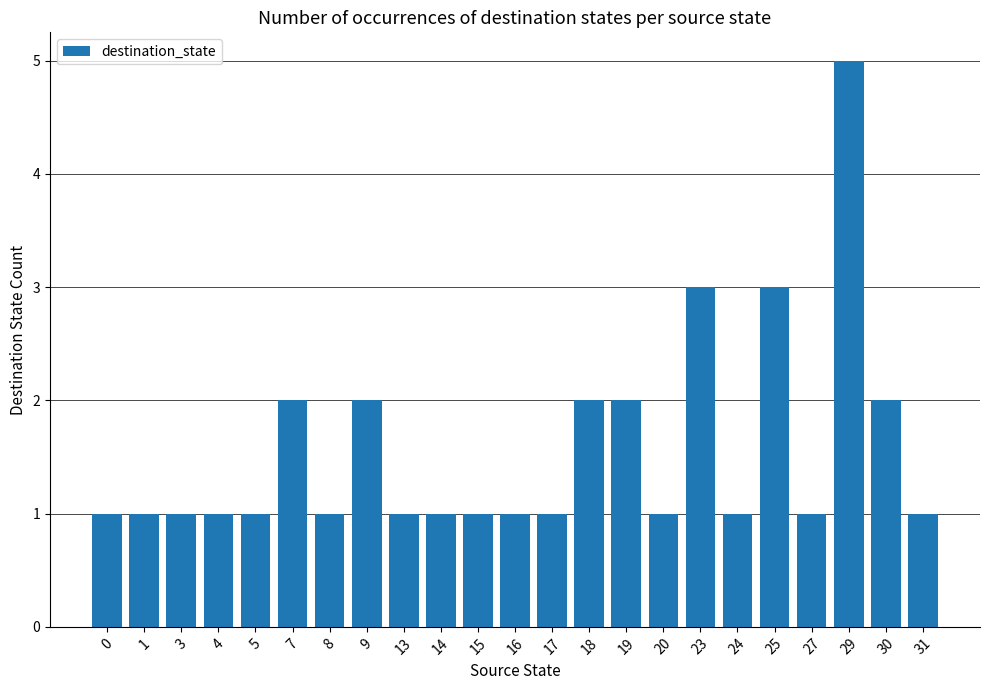

What is the difference between the maximum and minimum values?

4